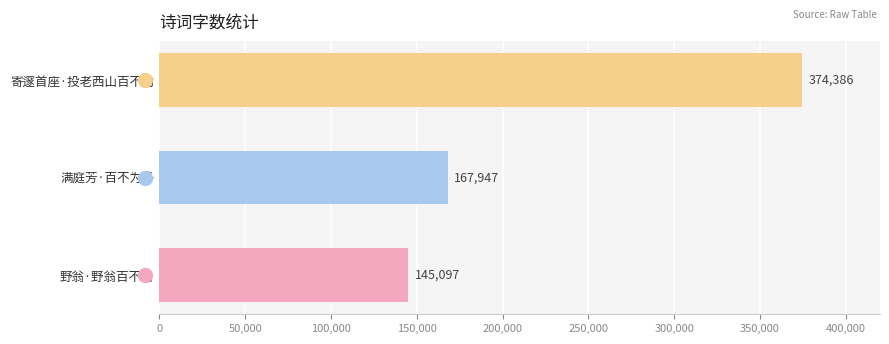

How many series are shown in this chart?

1